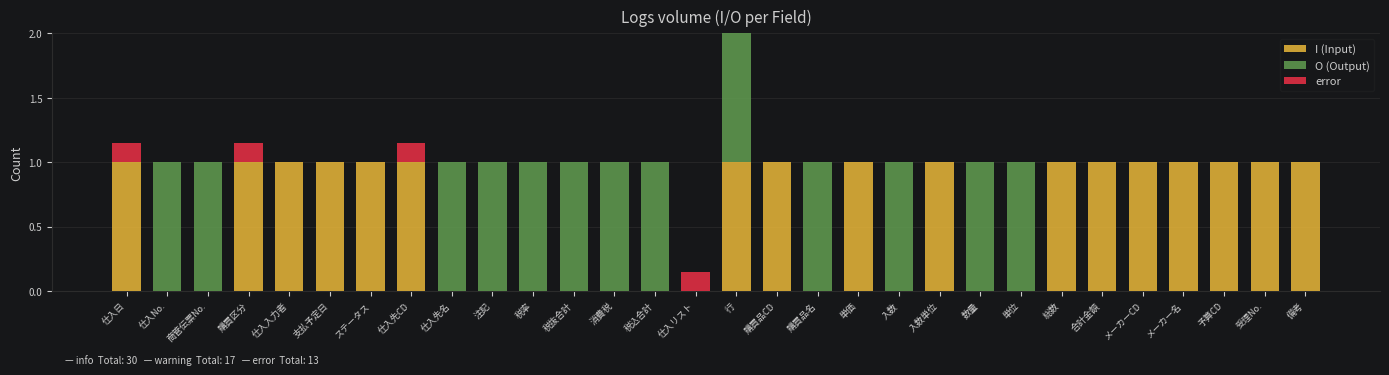

What are all the series names shown in the legend?

I (Input), O (Output), error